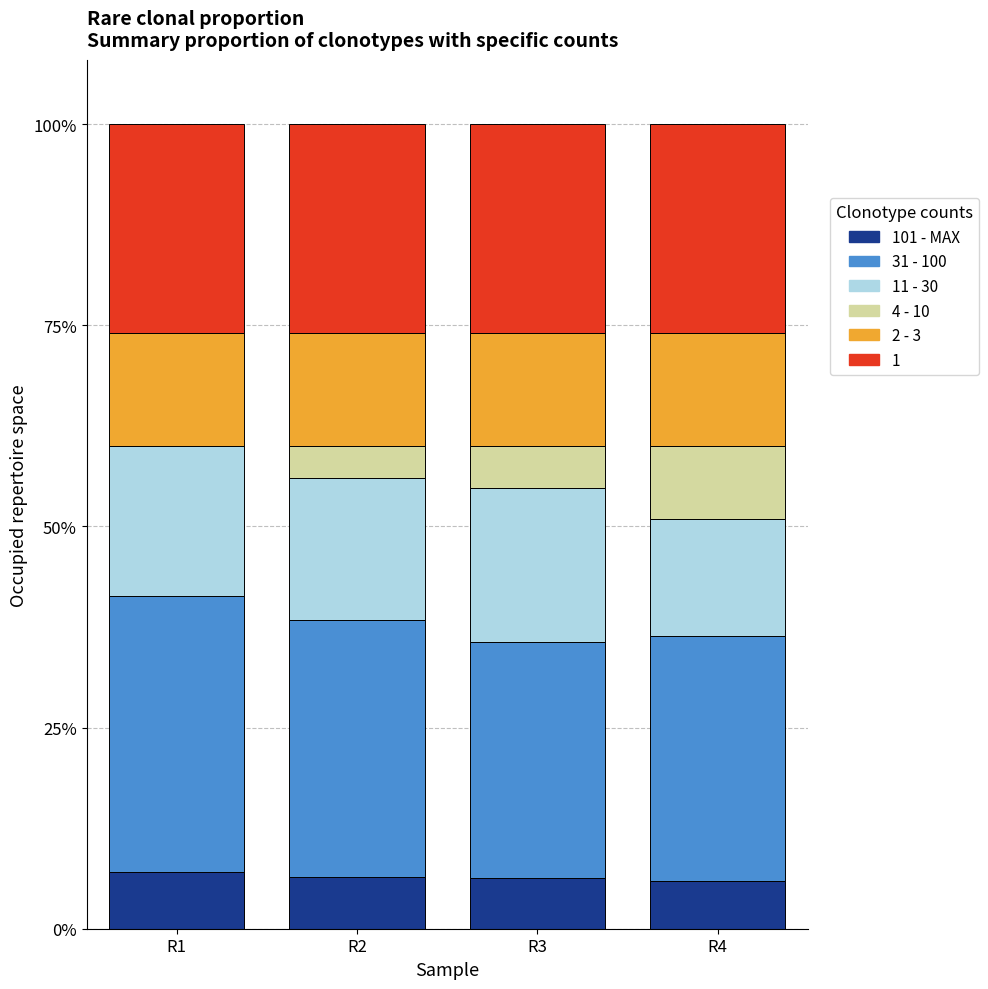

What is the total value across all series at R3?

100.0